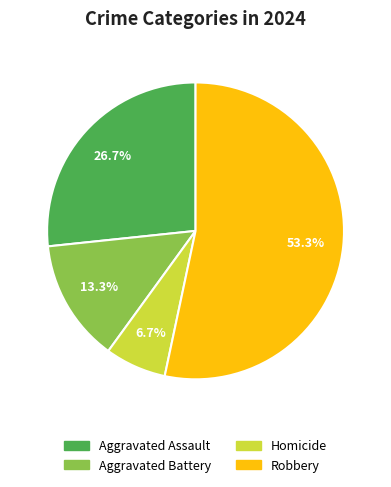

Combined, what portion of the pie is Aggravated Battery and Homicide?

20.0%